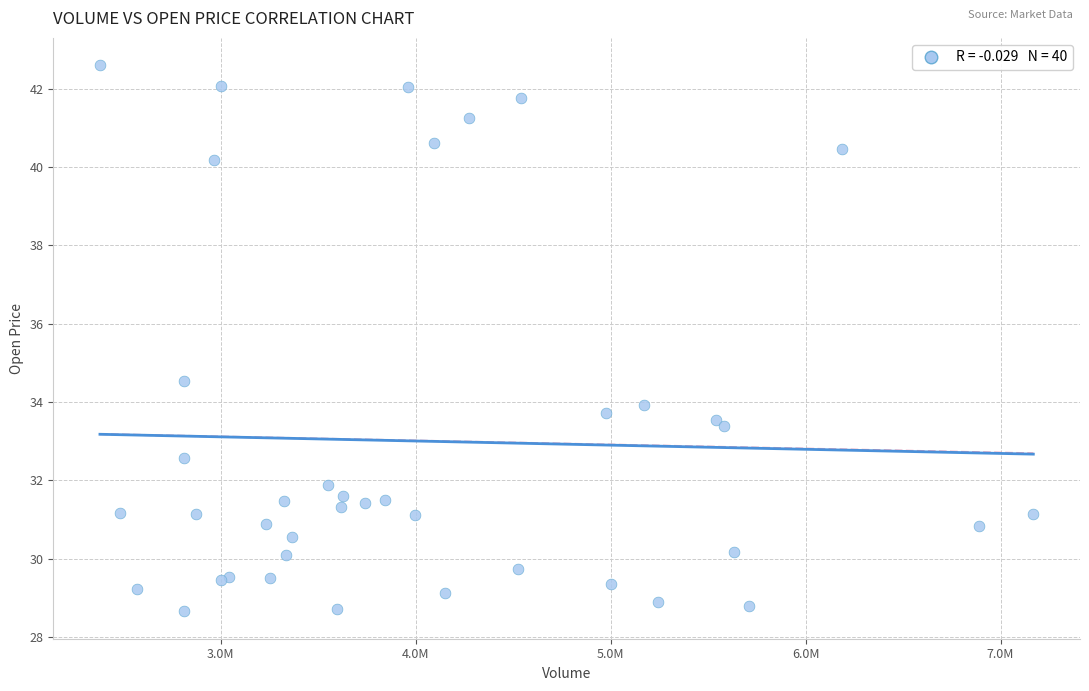

What Y value in the scatter plot is closest to 35?

34.5